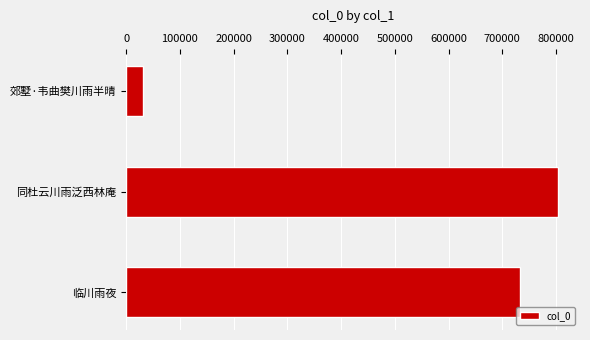

What is the ratio of the value at 同杜云川雨泛西林庵 to the value at 临川雨夜?

1.1